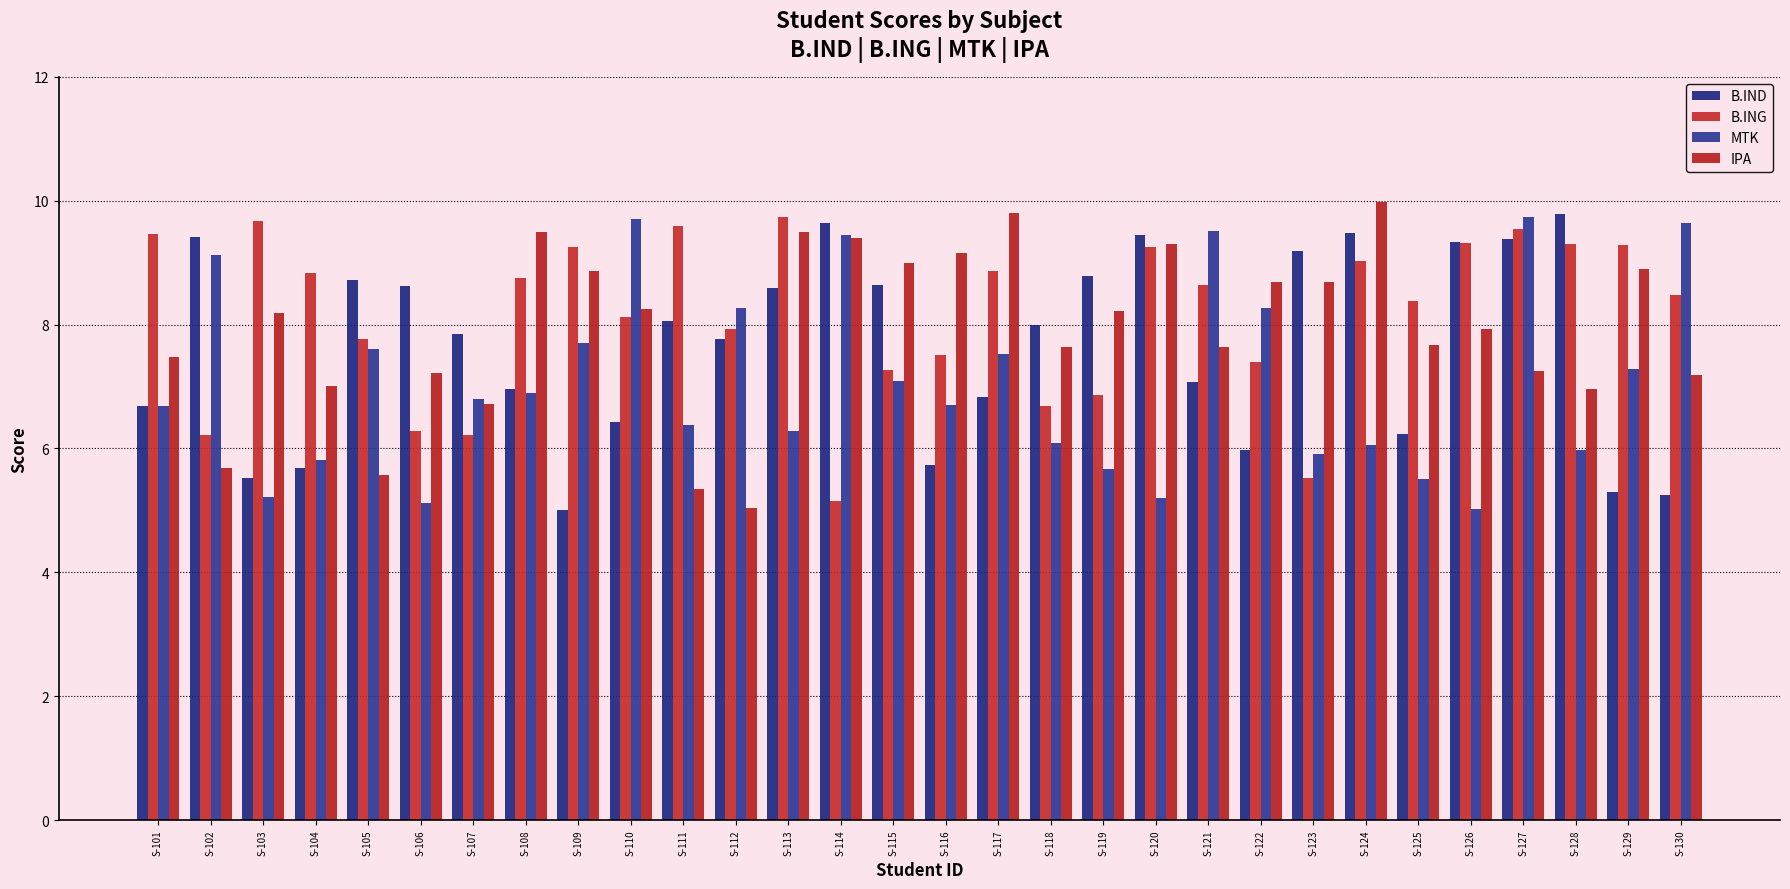

At which label does B.ING first exceed 8?

S-101